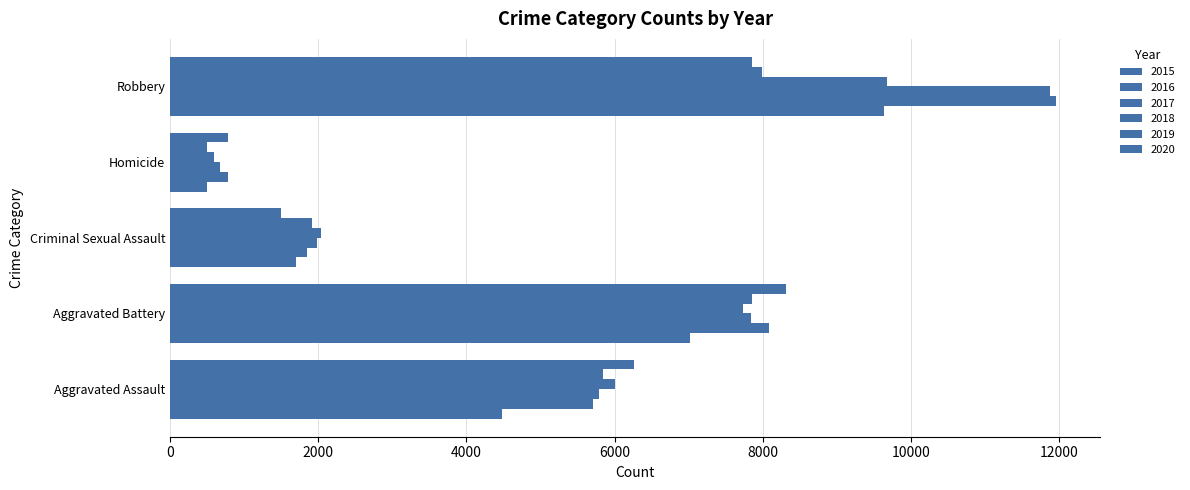

Which series has the largest total across all categories?

2016